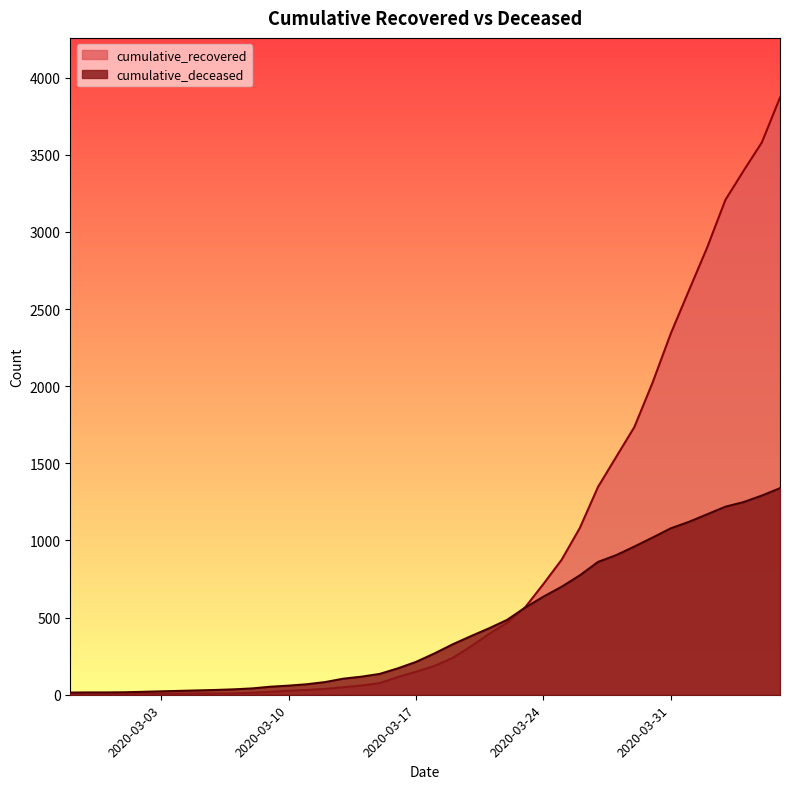

What is the label of the 33rd point from the left?

2020-03-30